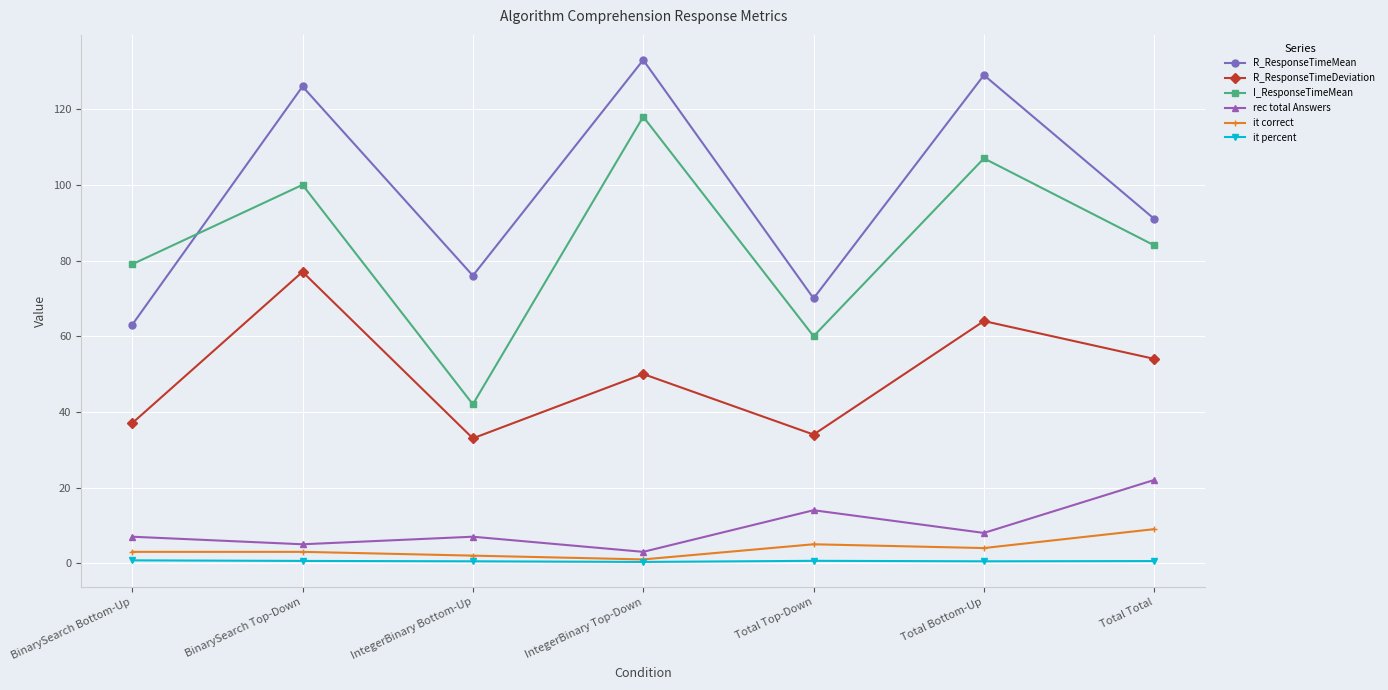

Count the number of data series in this chart.

6